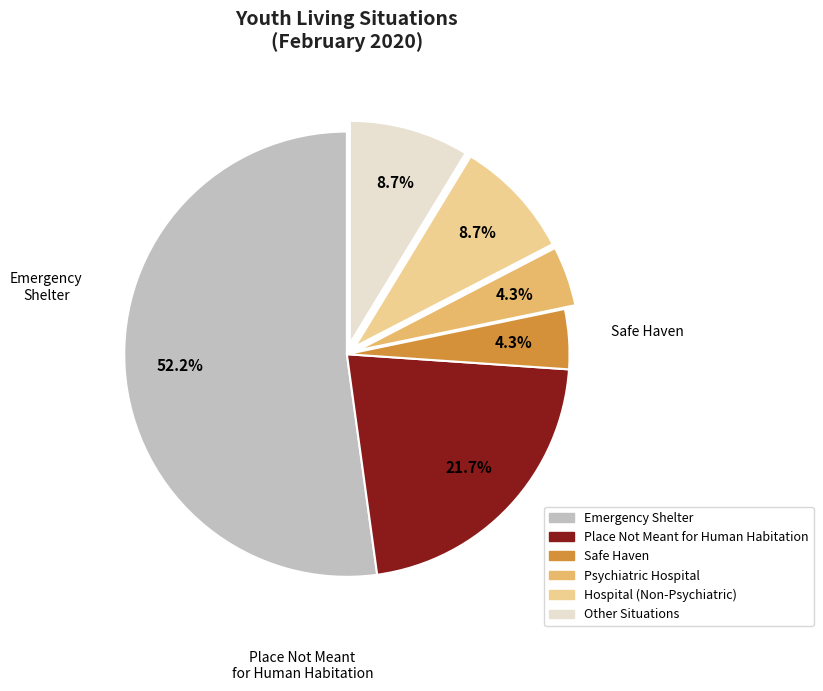

What percentage is NOT represented by Other Situations?

91.3%